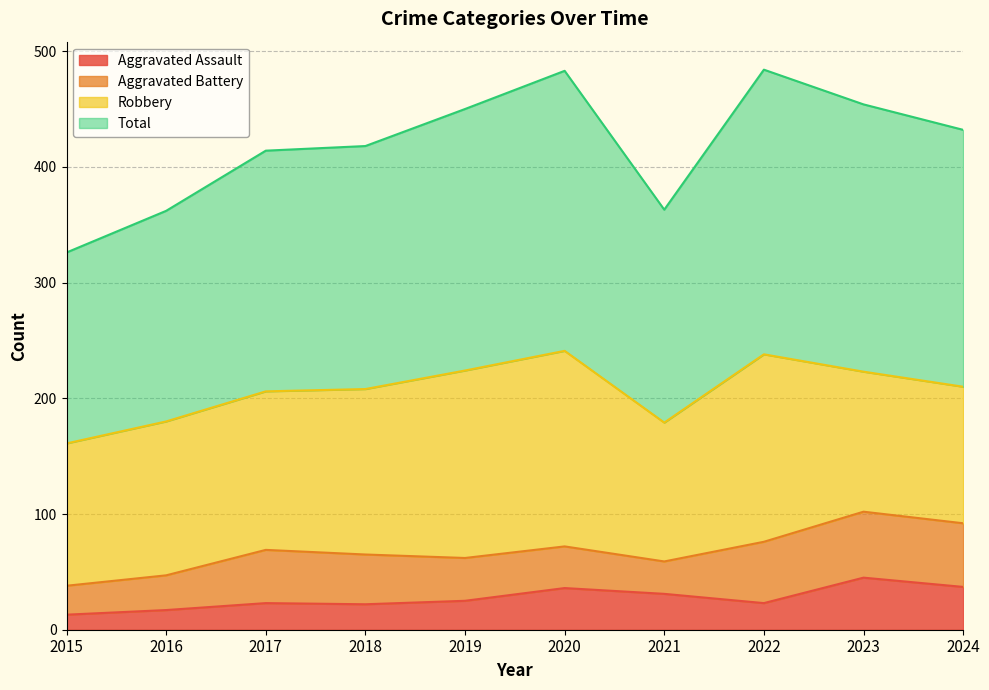

In Aggravated Assault, how many points are higher than both neighbors (excluding endpoints)?

3